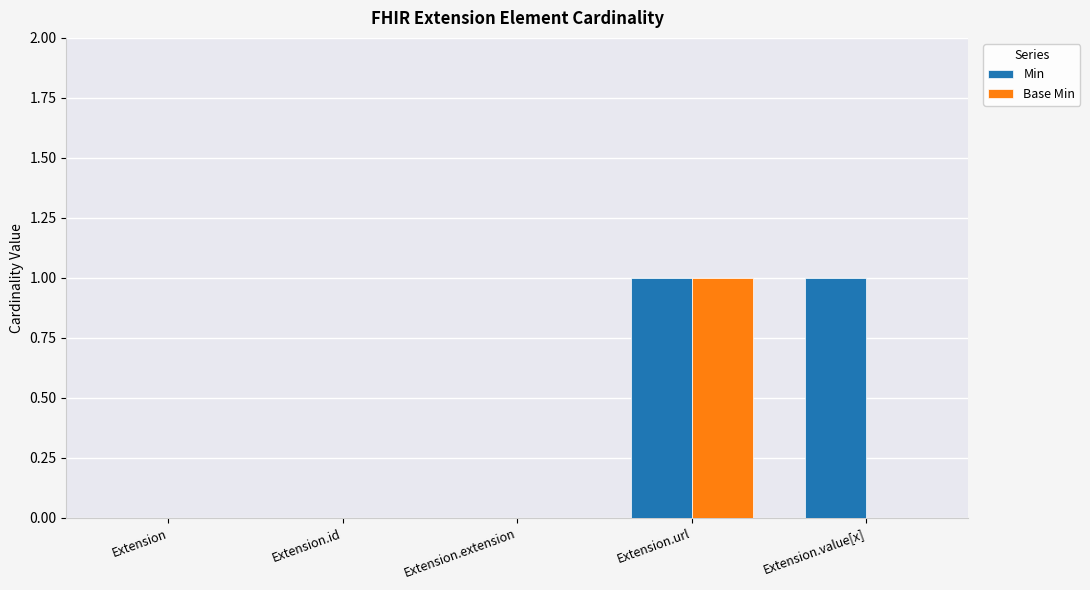

What is the difference between the Min values at Extension.value[x] and Extension.extension?

1